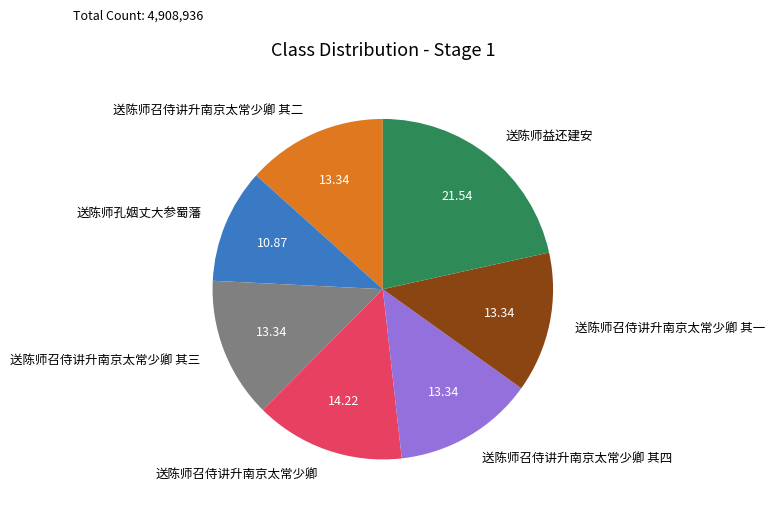

What is the ratio of the value at 送陈师召侍讲升南京太常少卿 其一 to the value at 送陈师召侍讲升南京太常少卿 其三?

1.0